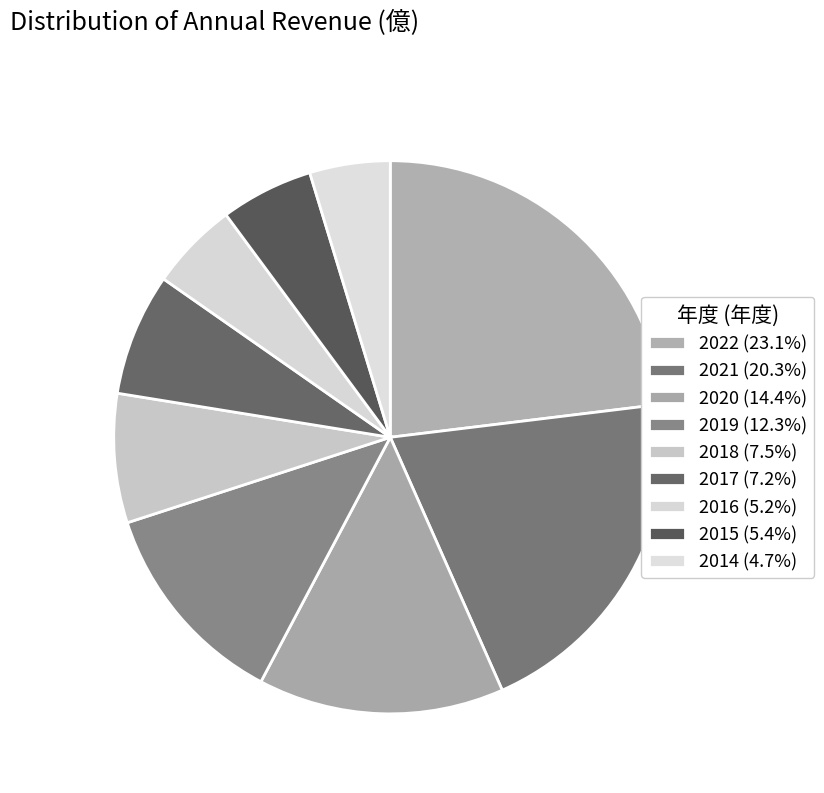

Does any single category account for the majority?

No